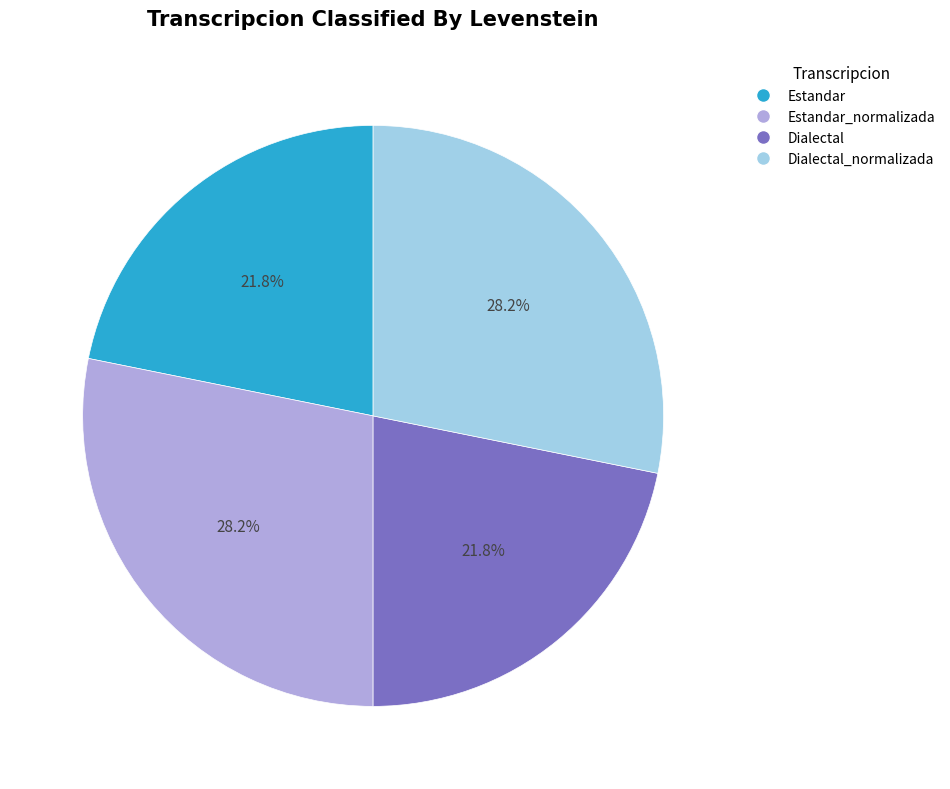

To the nearest percent, what is the difference between the Estandar and Estandar_normalizada slice percentages?

6%